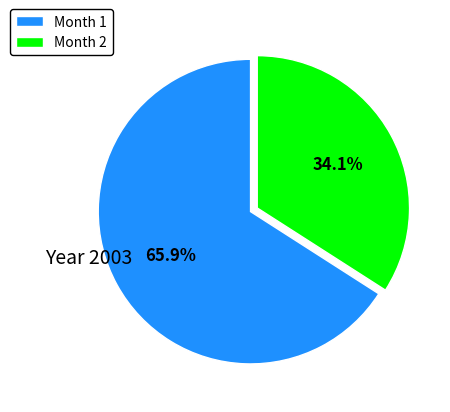

Rank the categories by value from lowest to highest.

Month 2, Month 1